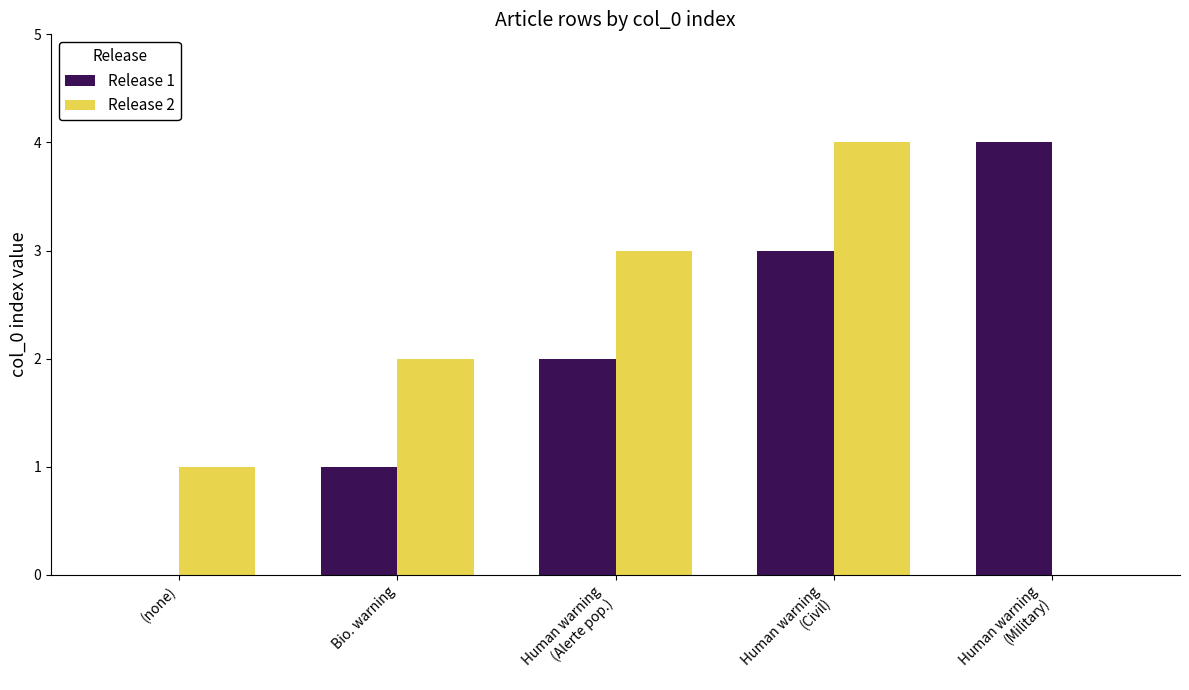

True or false: Release 2 has a value of 2 at Bio. warning.

True